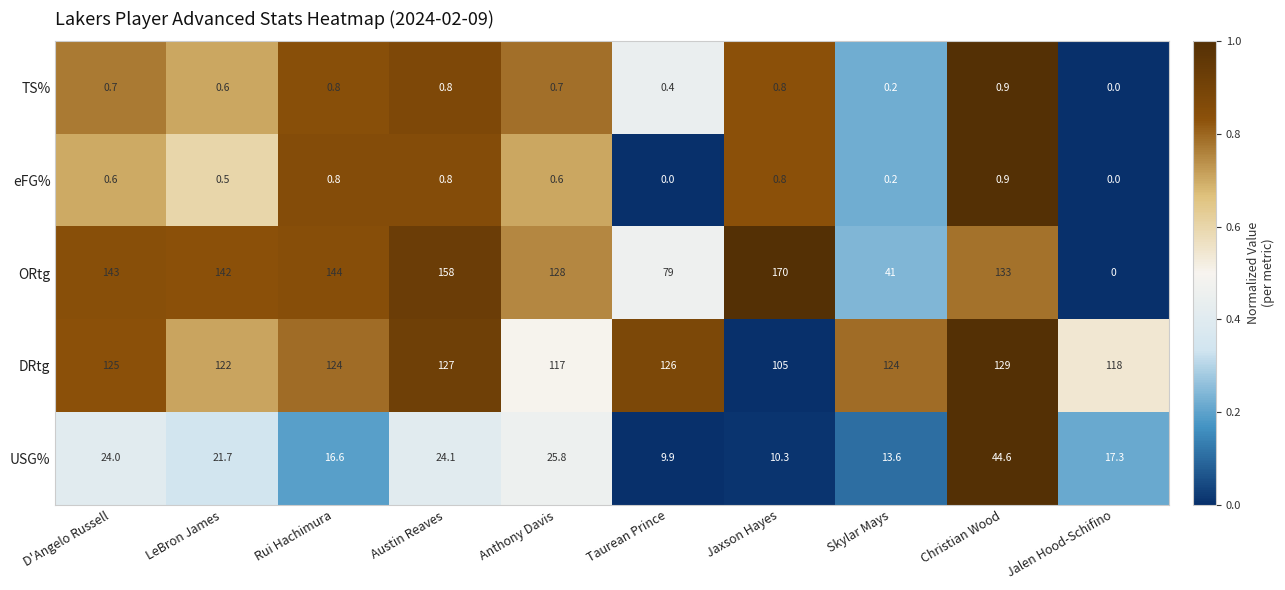

Is the value of ORtg at Austin Reaves greater than the value of eFG% at Jalen Hood-Schifino?

Yes